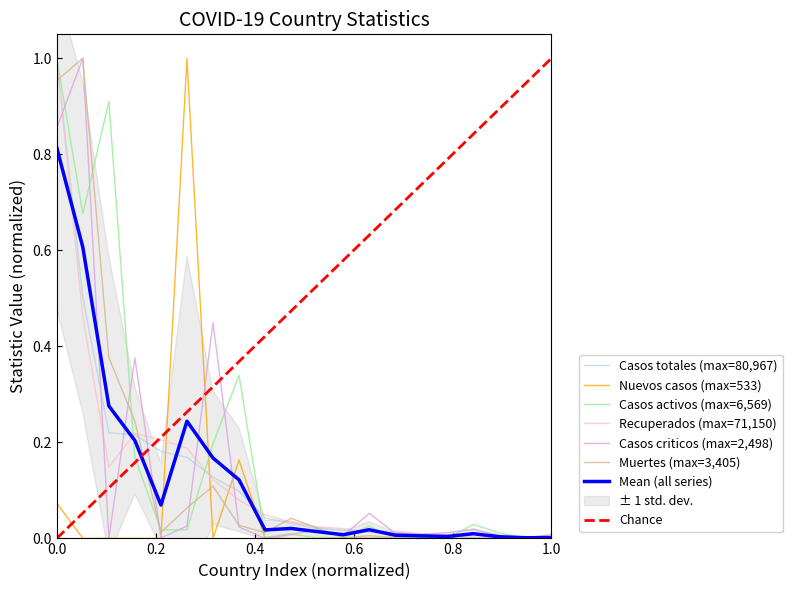

Does the chart have visible grid lines?

No